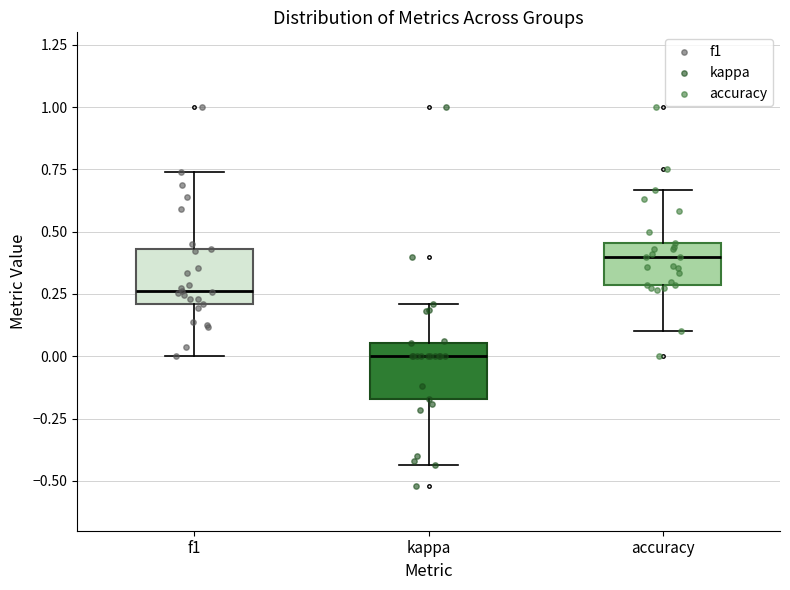

Reading left to right, transcribe this box plot: for each box, give where its median line is, the range the box spans, and where its two whiskers end, as read against the y-axis. The values are not printed on the chart, so give them approximately, as read against the axis.

f1: median 0.25, box 0.20 to 0.45, whiskers 0.00 to 0.75
kappa: median 0.00, box -0.15 to 0.05, whiskers -0.45 to 0.20
accuracy: median 0.40, box 0.30 to 0.45, whiskers 0.10 to 0.65